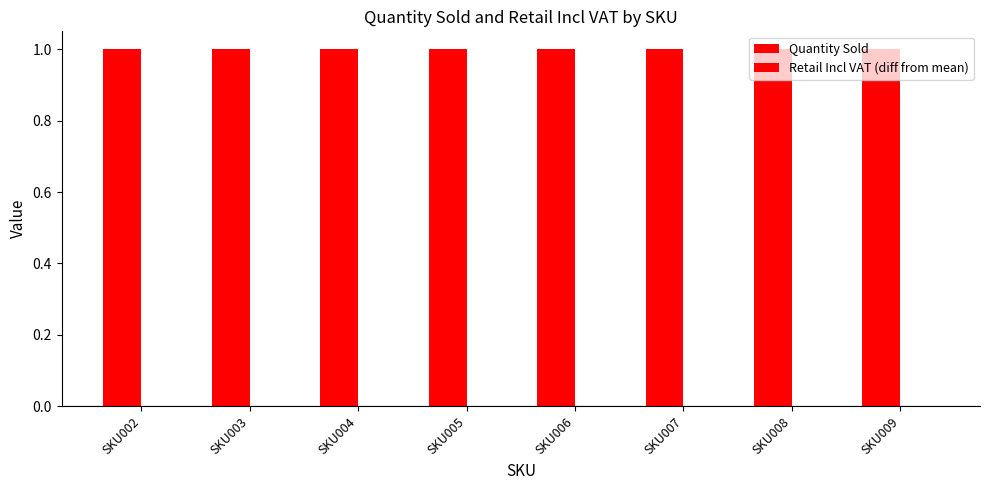

Rank the series by their maximum value, from lowest to highest.

Retail Incl VAT (diff from mean), Quantity Sold